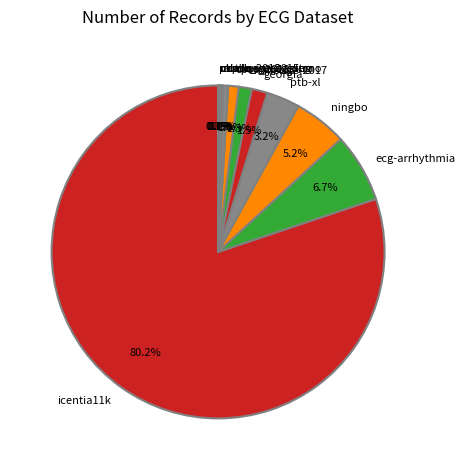

Which has a higher value, georgia or ptb-xl?

ptb-xl